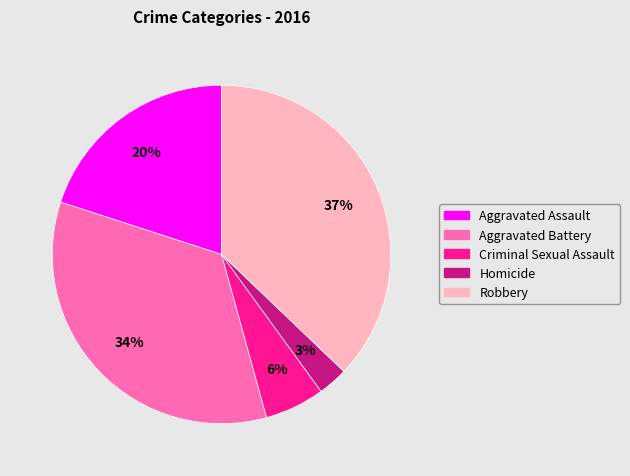

Is the sum of Homicide and Criminal Sexual Assault greater than half?

No